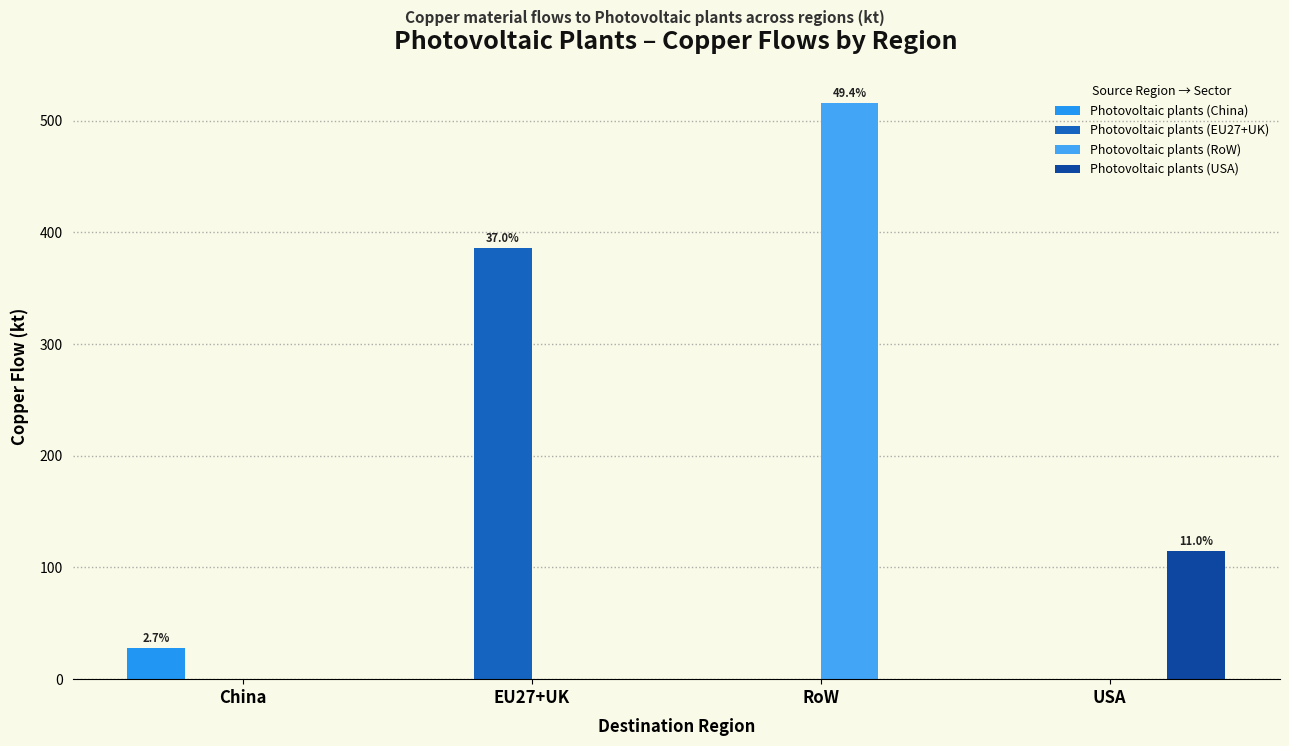

What is the label of the 4th bar from the right?

China